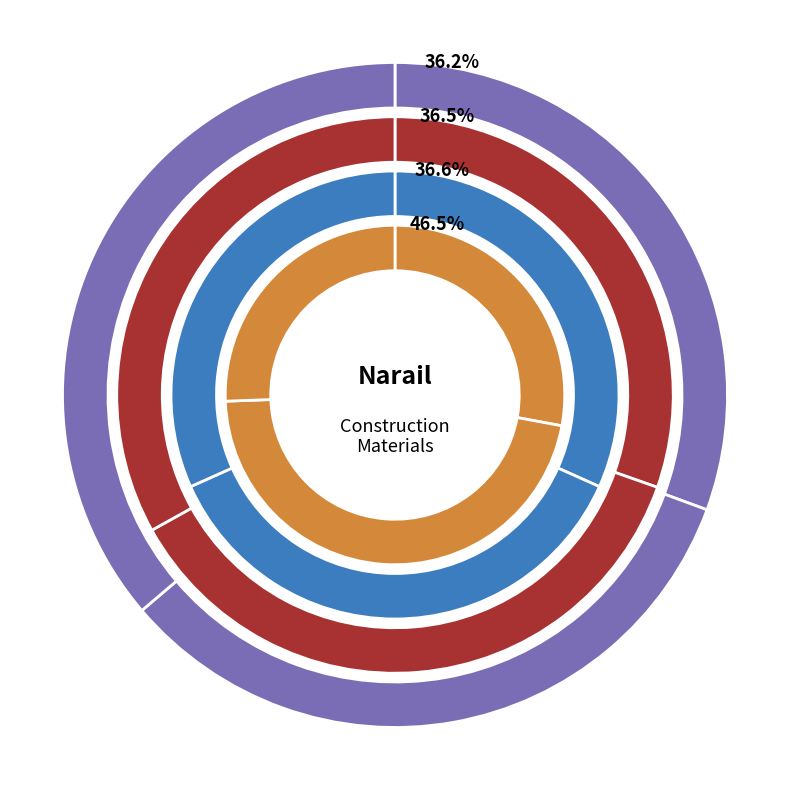

Which series has the largest range (max minus min)?

Iron bar (per ton)